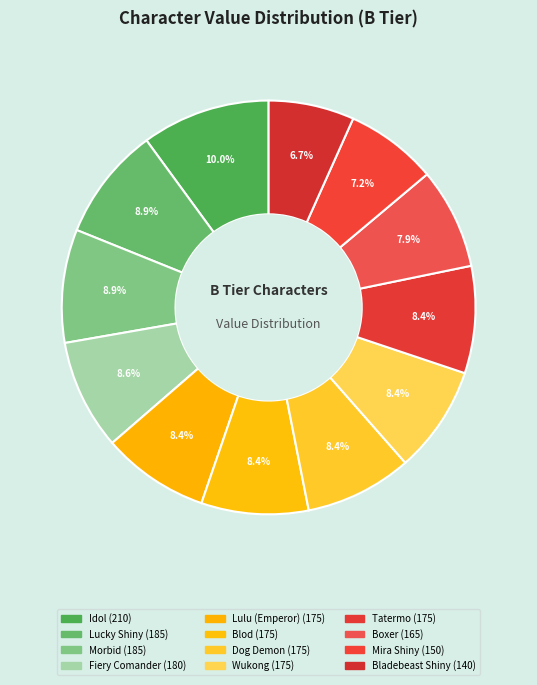

To the nearest percent, what portion does Tatermo represent?

8%